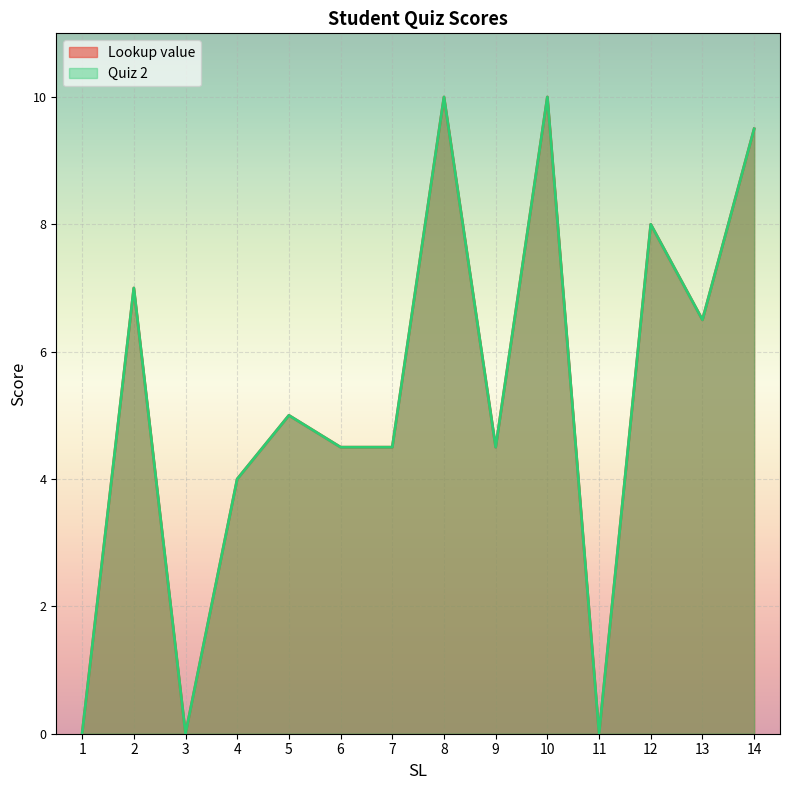

True or false: Lookup value and Quiz 2 intersect in this chart.

False